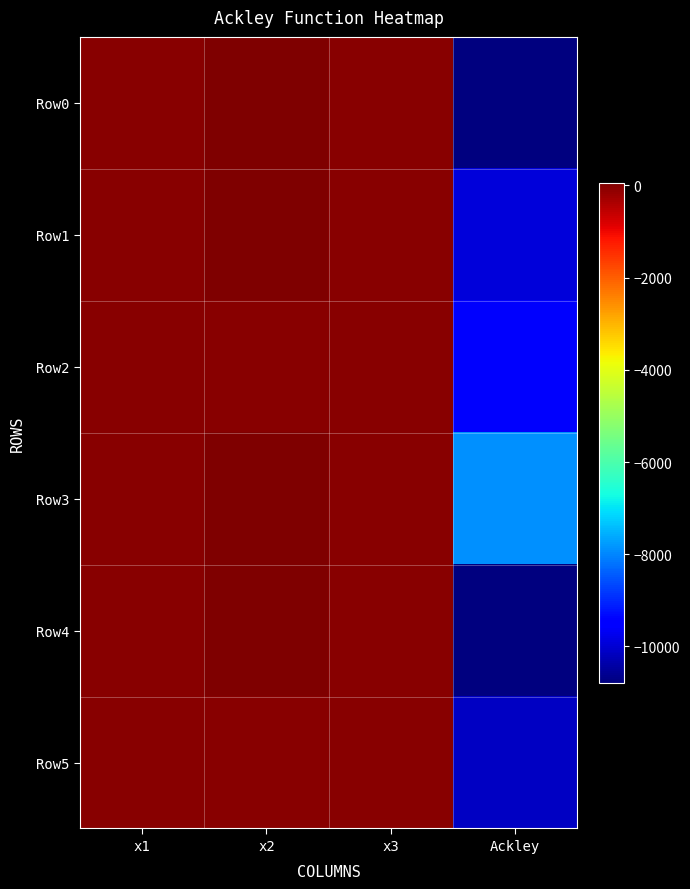

Rank the series by their maximum value, from lowest to highest.

Row5, Row2, Row3, Row1, Row0, Row4